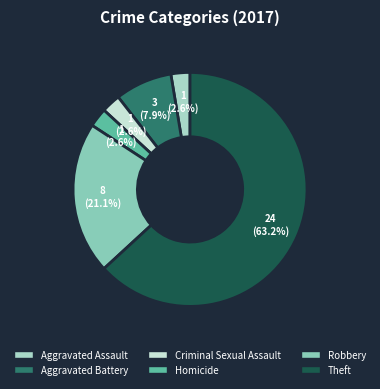

What percentage is NOT represented by Aggravated Battery?

92.1%